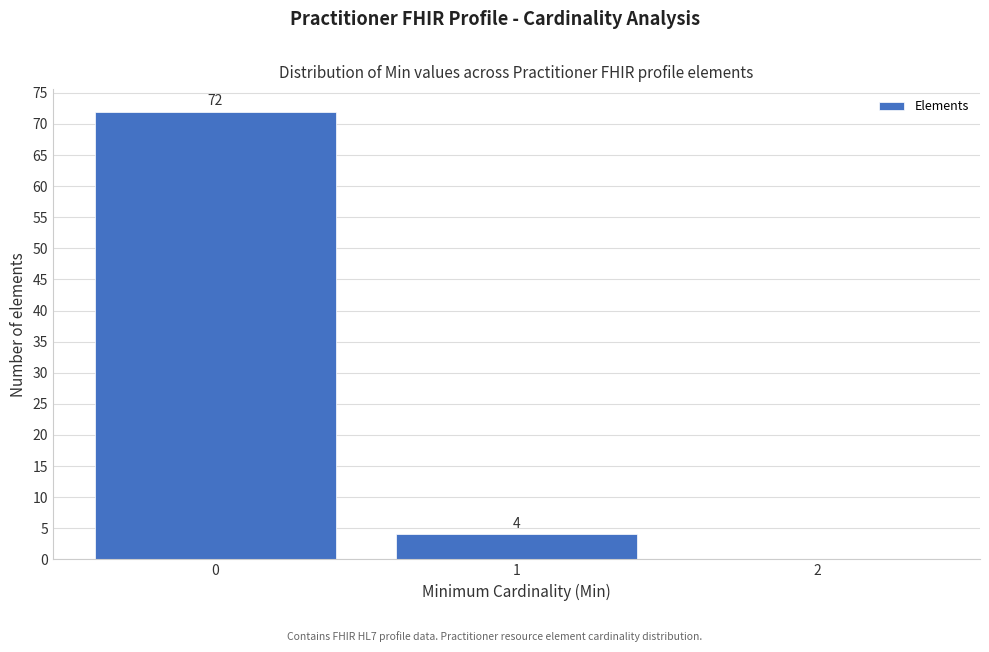

Over which range of the x-axis is the bar tallest?

-0.5 to 0.5